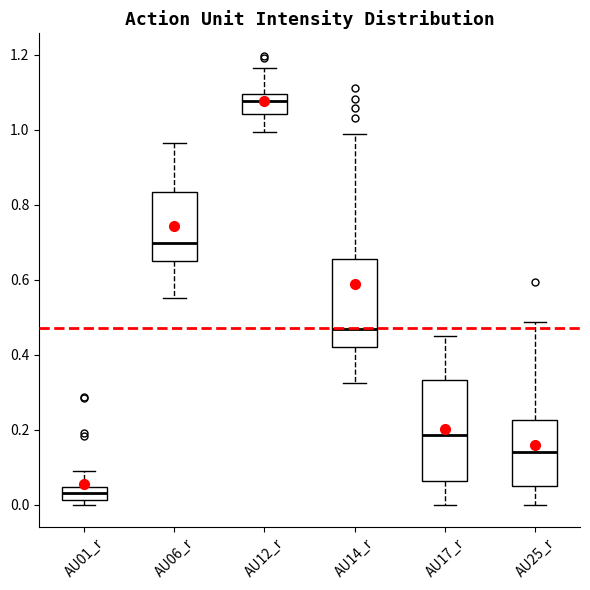

Reading left to right, transcribe this box plot: for each box, give where its median line is, the range the box spans, and where its two whiskers end, as read against the y-axis. The values are not printed on the chart, so give them approximately, as read against the axis.

AU01_r: median 0.04 (inside the box), box 0.02 to 0.04, whiskers 0.00 to 0.08
AU06_r: median 0.70, box 0.66 to 0.84, whiskers 0.56 to 0.96
AU12_r: median 1.08, box 1.04 to 1.10, whiskers 1.00 to 1.16
AU14_r: median 0.46, box 0.42 to 0.66, whiskers 0.32 to 0.98
AU17_r: median 0.18, box 0.06 to 0.34, whiskers 0.00 to 0.44
AU25_r: median 0.14, box 0.04 to 0.22, whiskers 0.00 to 0.48